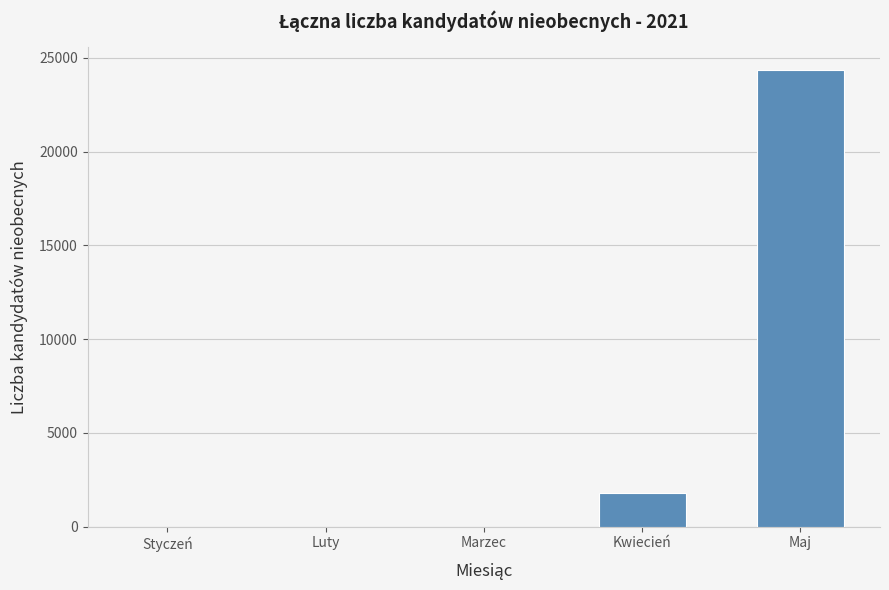

Reading right to left, transcribe all the data shown in this chart.

24355	1800	0	0	0